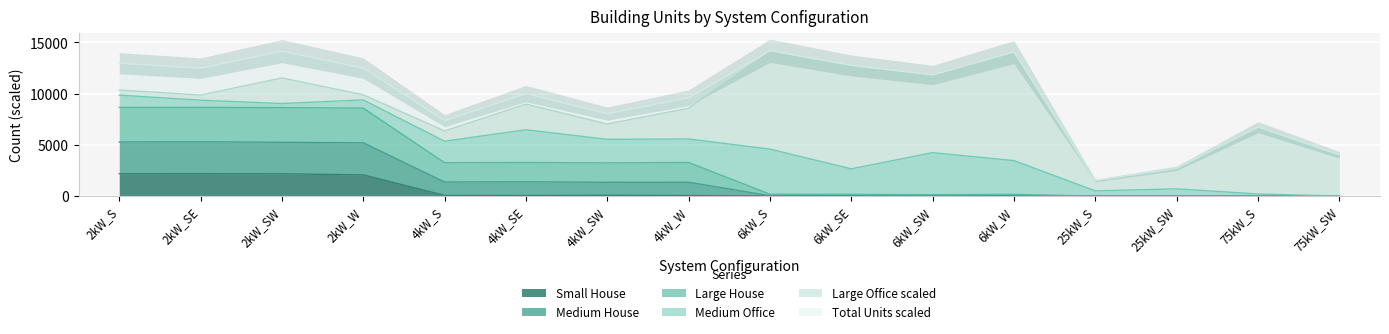

Which series changed the most between 6kW_SE and 25kW_S?

Medium House